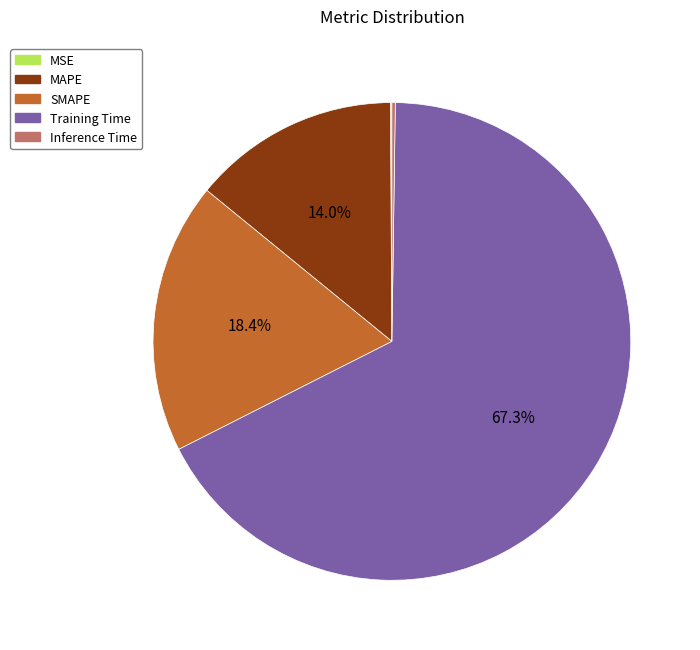

Which slice is the largest?

Training Time